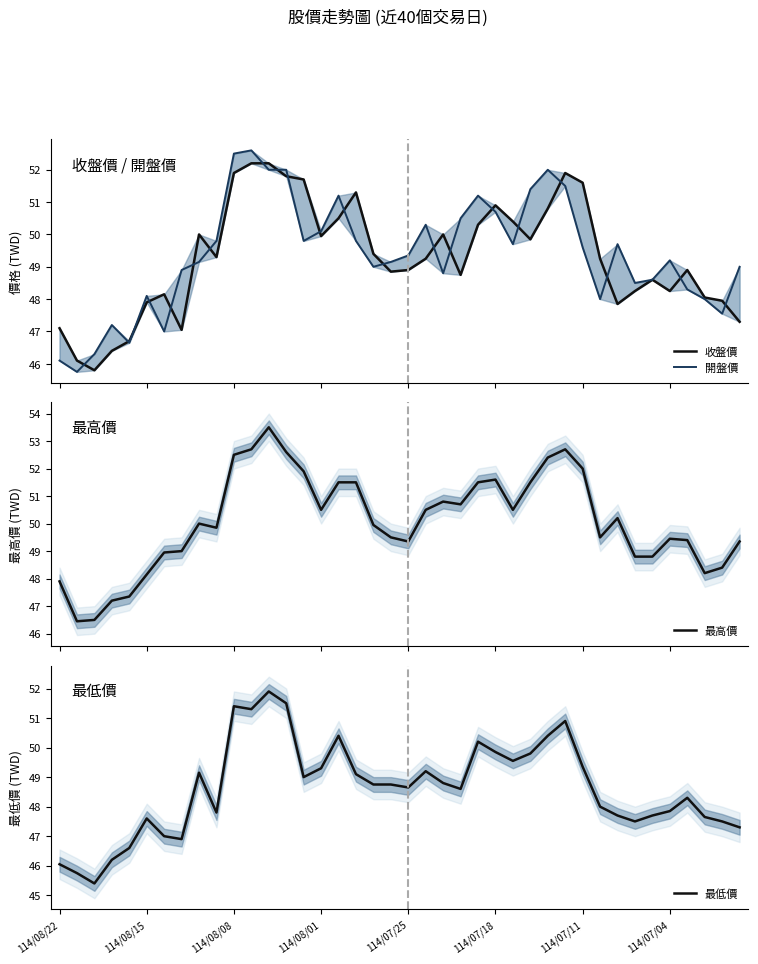

What are all the series names shown in the legend?

收盤價, 開盤價, 最高價, 最低價